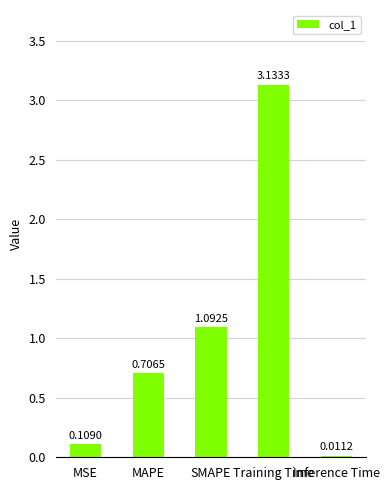

What is the change in value from MAPE to SMAPE?

+0.4